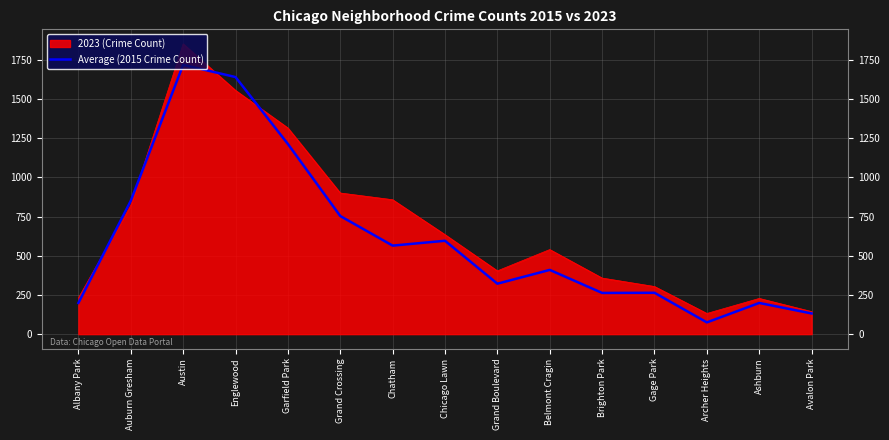

What position from the right is Gage Park?

4